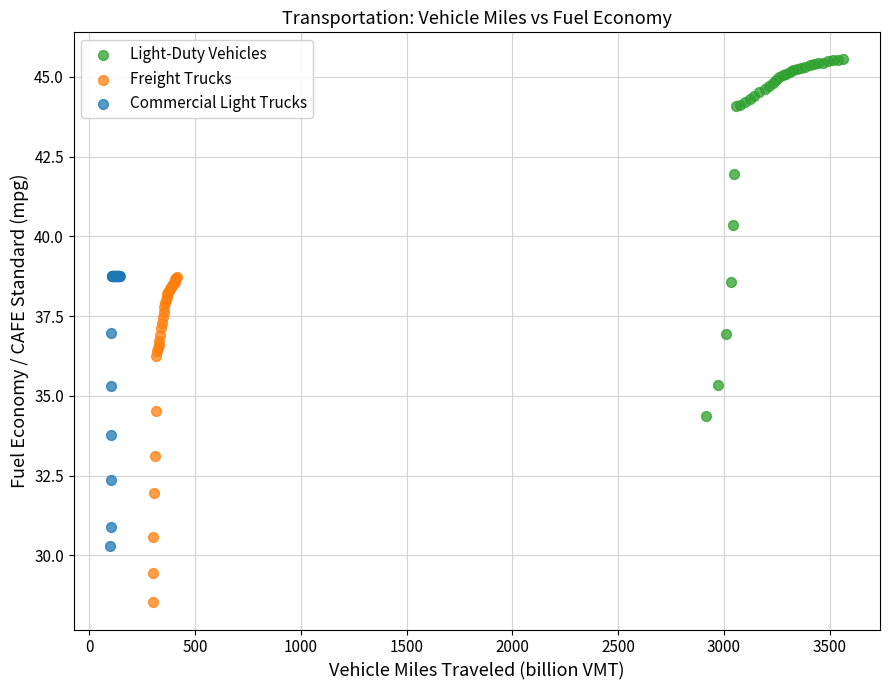

Which series reaches the minimum Y coordinate?

Freight Trucks